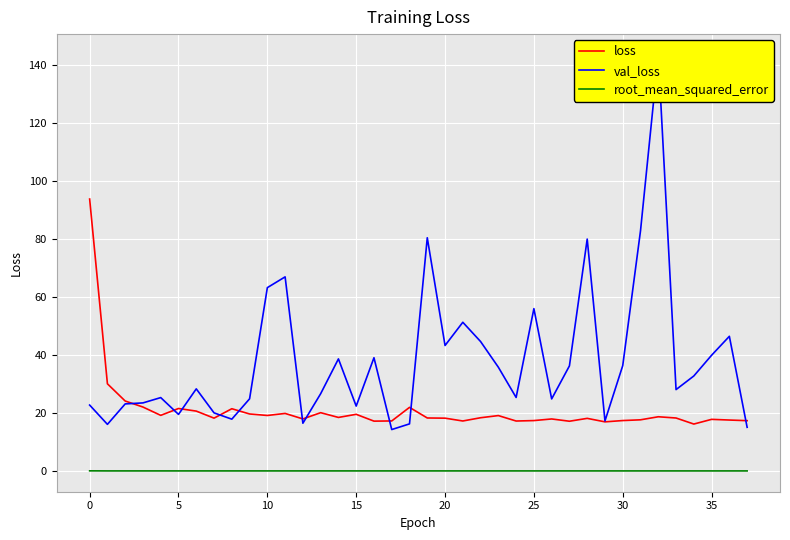

What is the label of the 33rd point from the left?

32